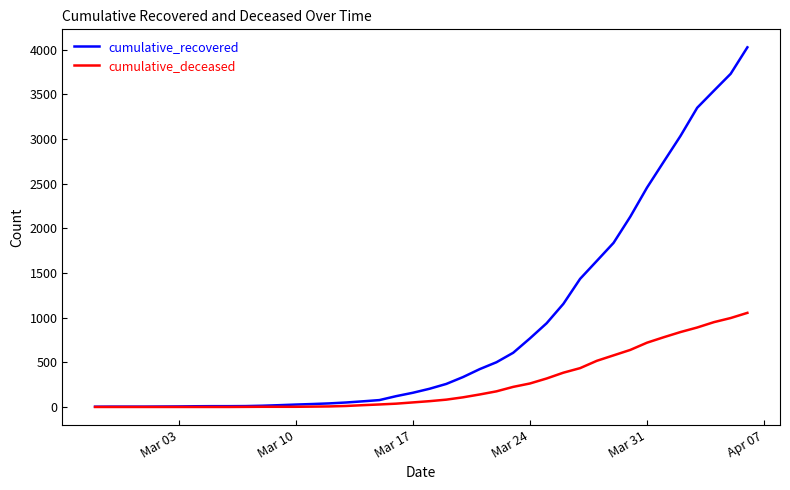

Rank the series by their average value, from lowest to highest.

cumulative_deceased, cumulative_recovered